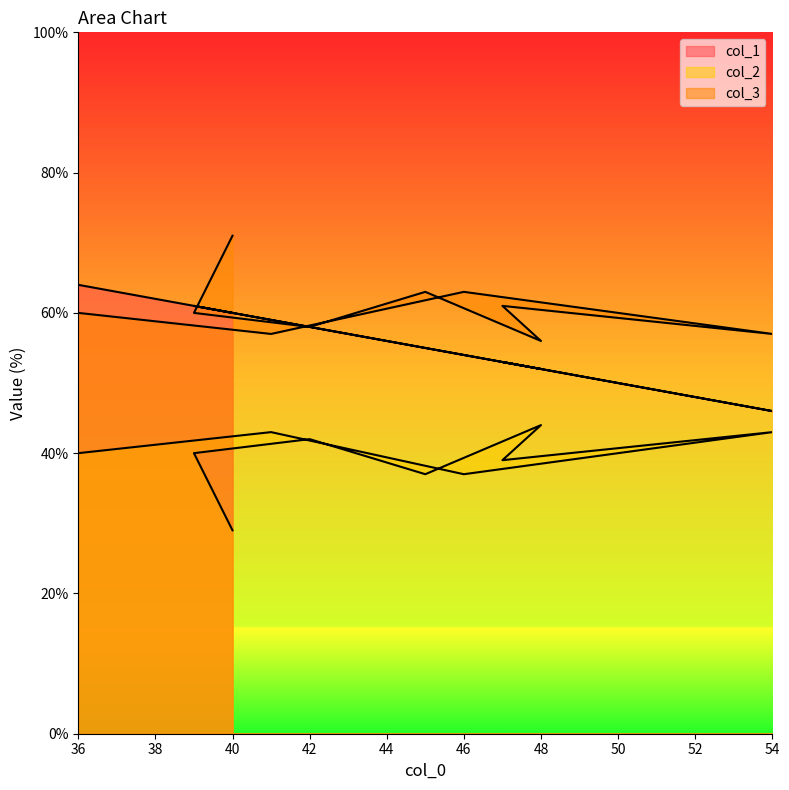

True or false: col_3 has a value of 63 at 45.

True